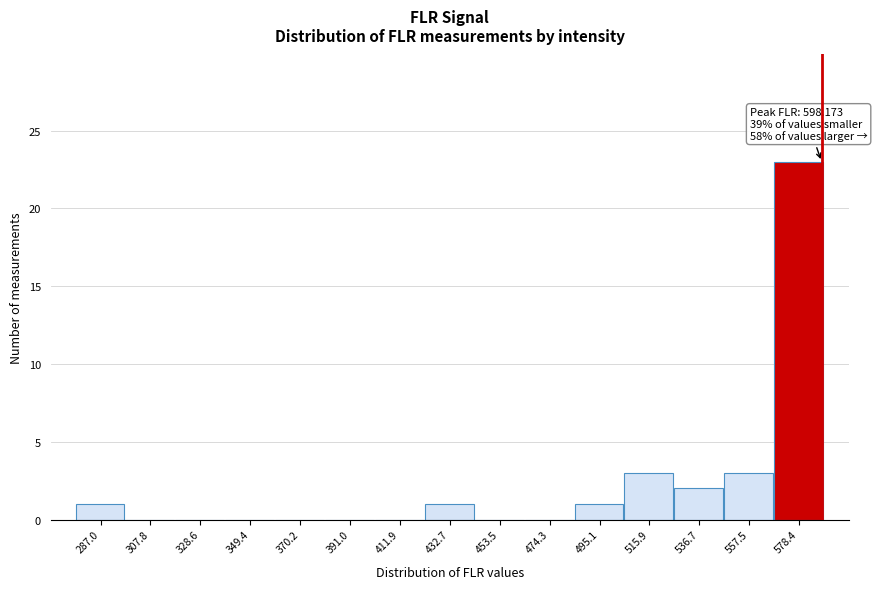

Reading right to left, what are all the values shown in this chart?

578.4=23	557.5=3	536.7=2	515.9=3	495.1=1	474.3=0	453.5=0	432.7=1	411.9=0	391.0=0	370.2=0	349.4=0	328.6=0	307.8=0	287.0=1